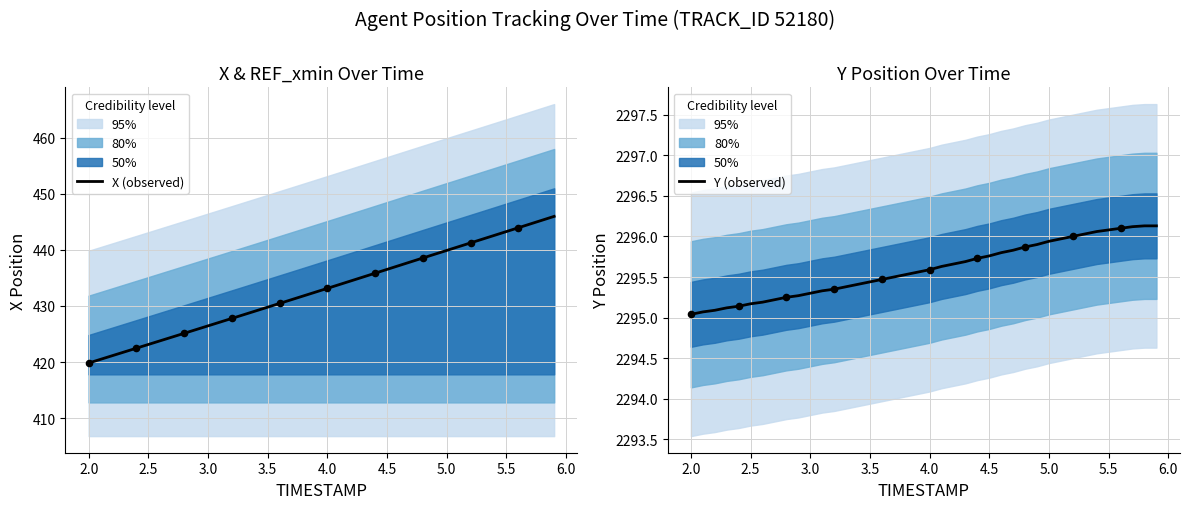

True or false: X (observed) has a value of 429.8 at 3.5.

True